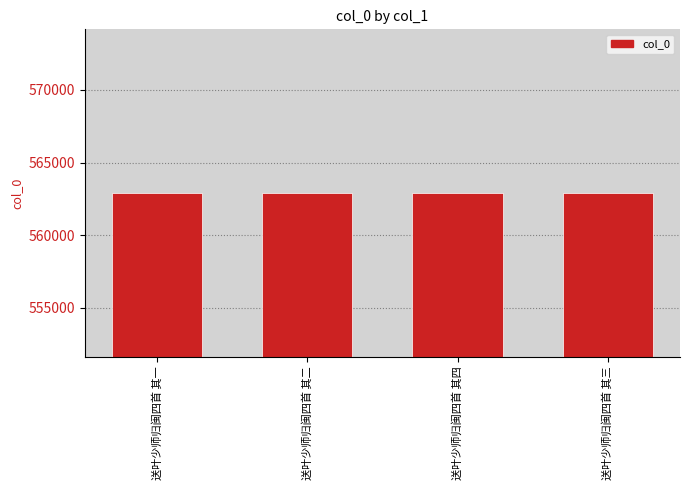

Count the number of categories in the chart.

4